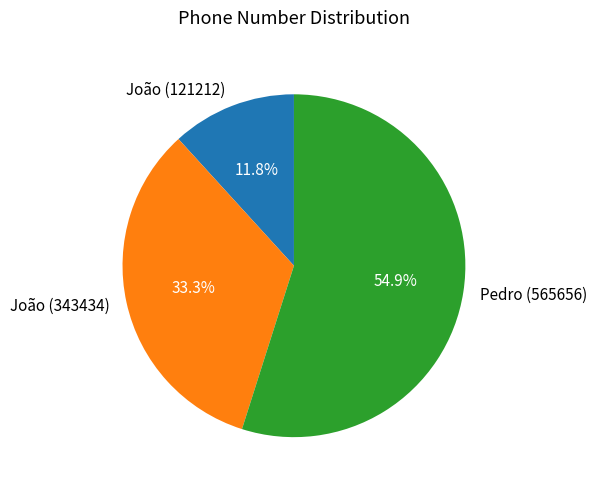

Count the number of slices in the pie.

3